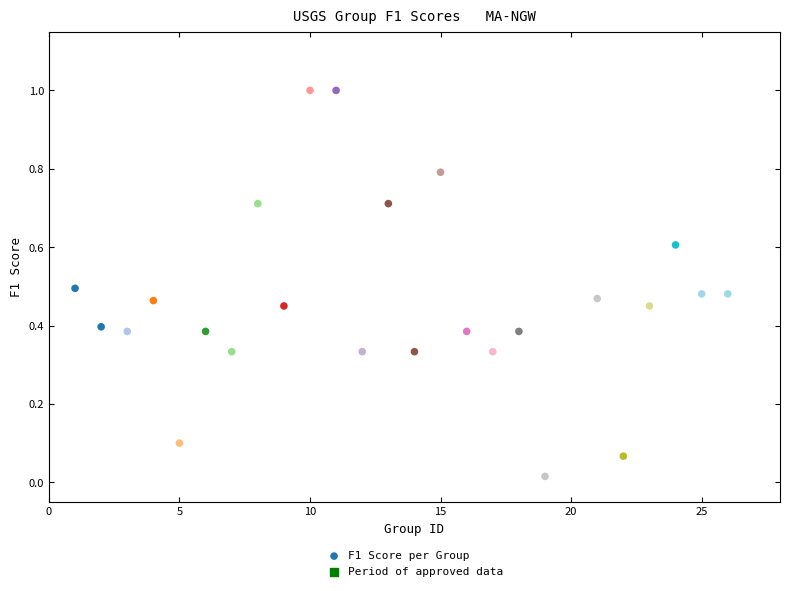

What is the range of X values (max minus min)?

25.0